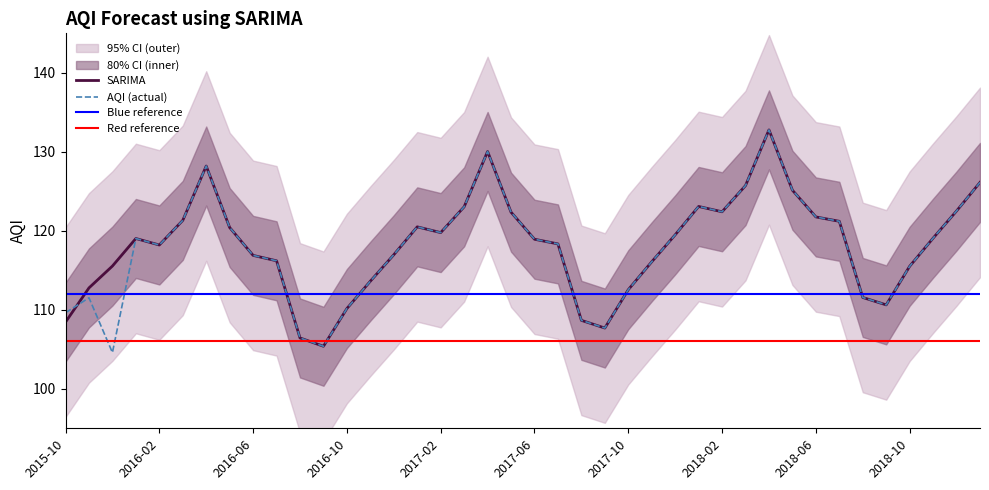

What is the difference between the second highest and minimum values in the SARIMA series?

24.7